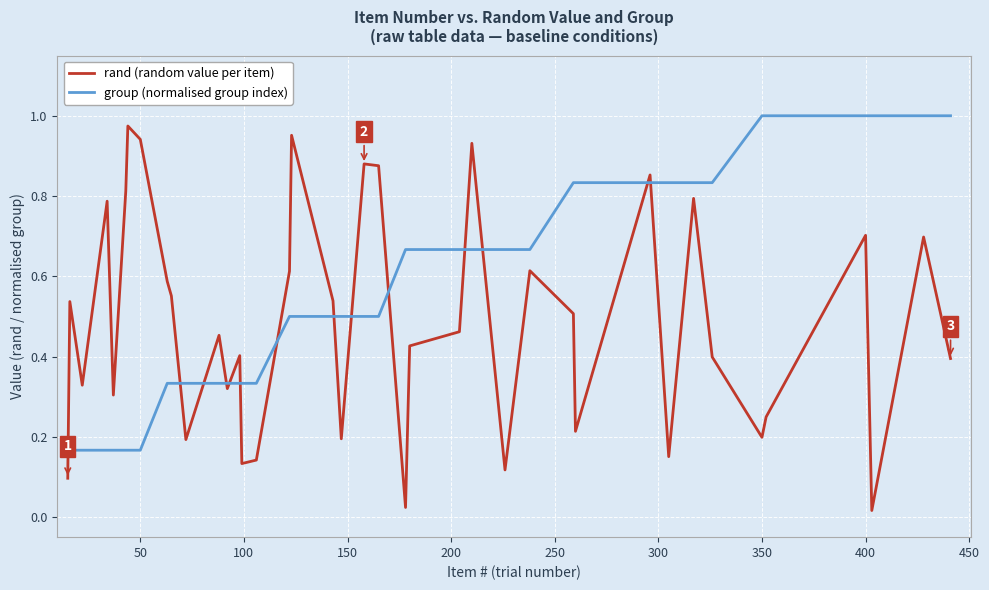

Which series has the largest range (max minus min)?

rand (random value per item)